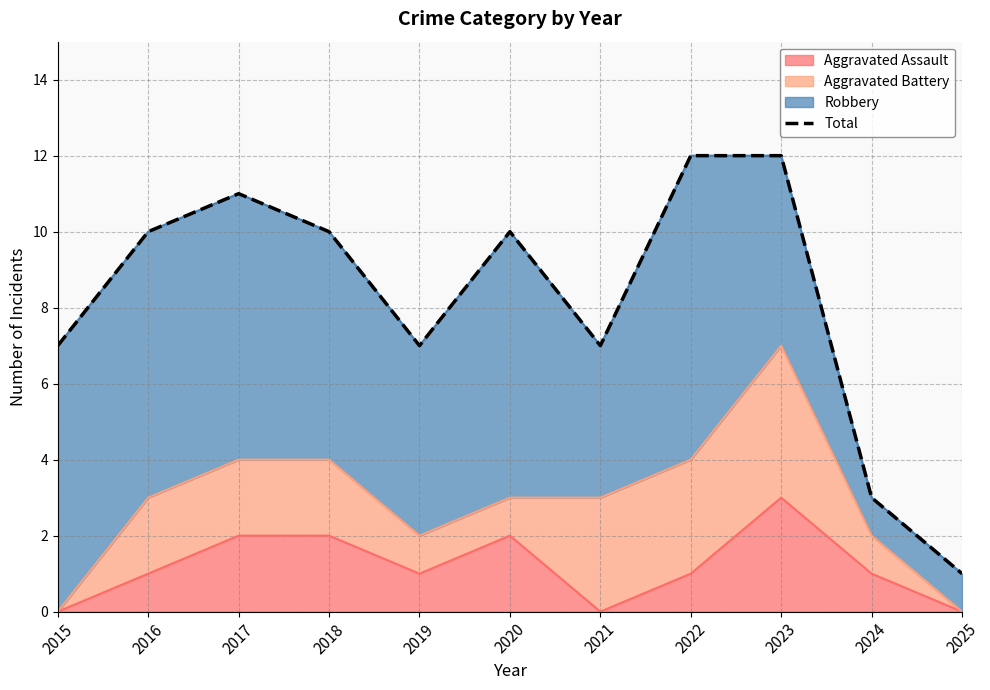

Reading right to left, extract all data points from this chart.

2025=1	2024=3	2023=12	2022=12	2021=7	2020=10	2019=7	2018=10	2017=11	2016=10	2015=7